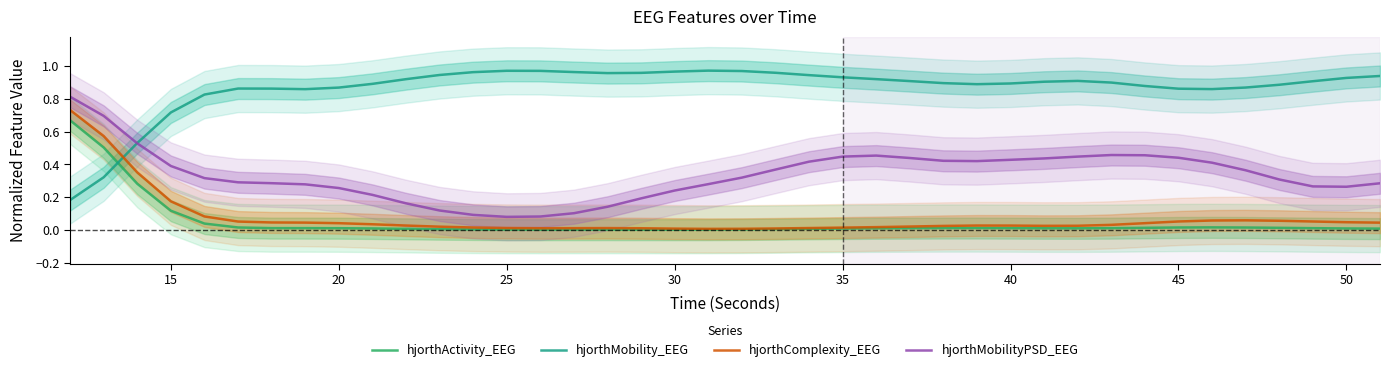

Between 22 and 25, which is larger?

25